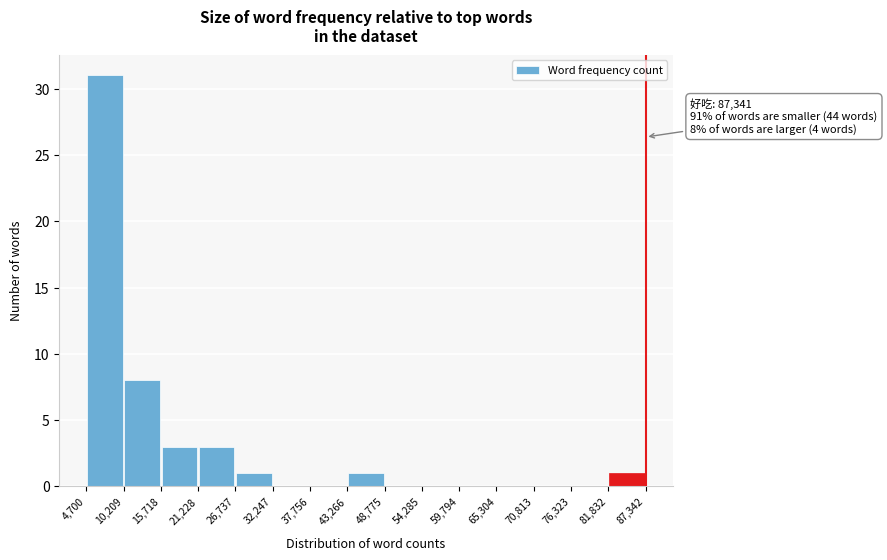

Which range on the x-axis has the tallest bar?

4,700 to 10,209